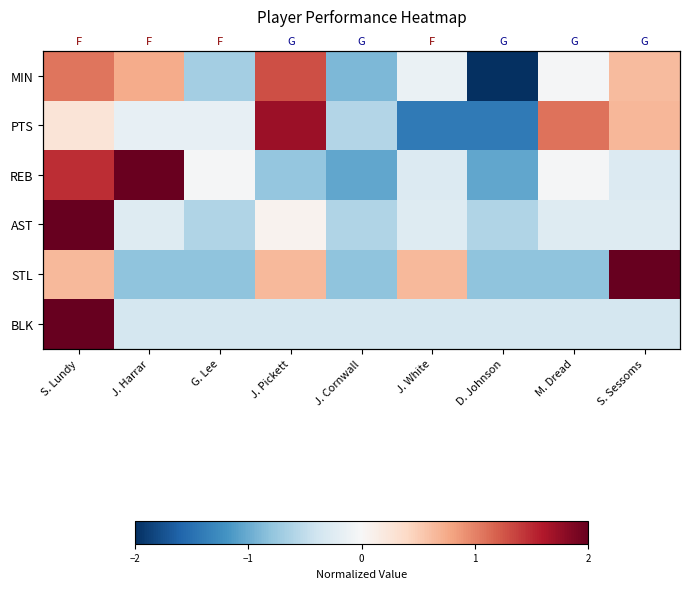

What is the difference between the PTS values at S. Lundy and S. Sessoms?

0.4